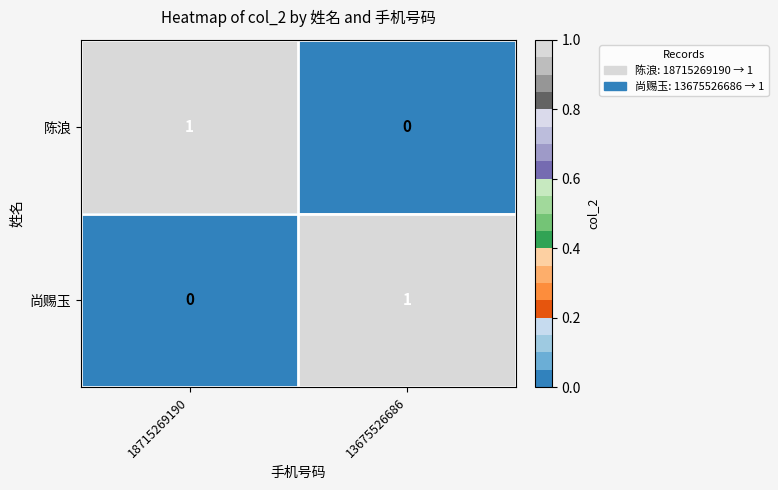

Rank the series at 13675526686 from lowest to highest value.

陈浪, 尚赐玉